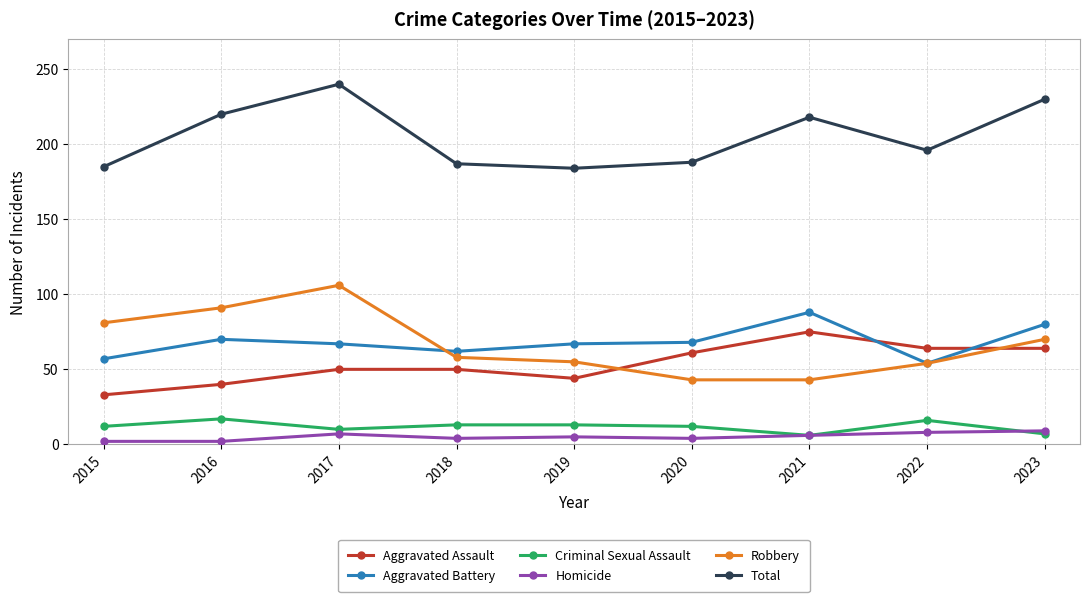

What is the maximum value shown in the chart?

240